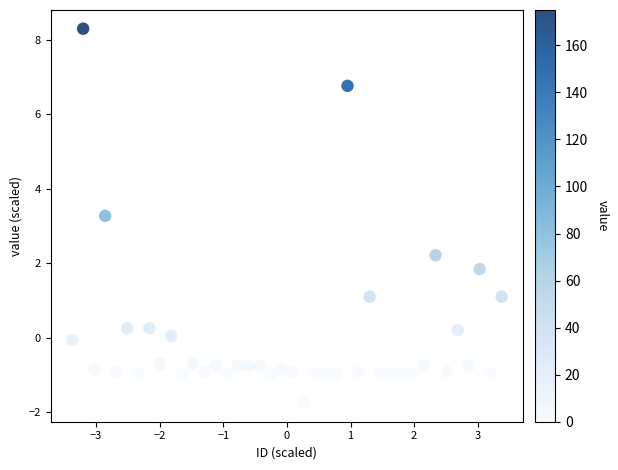

What Y value in the scatter plot is closest to 3?

3.3